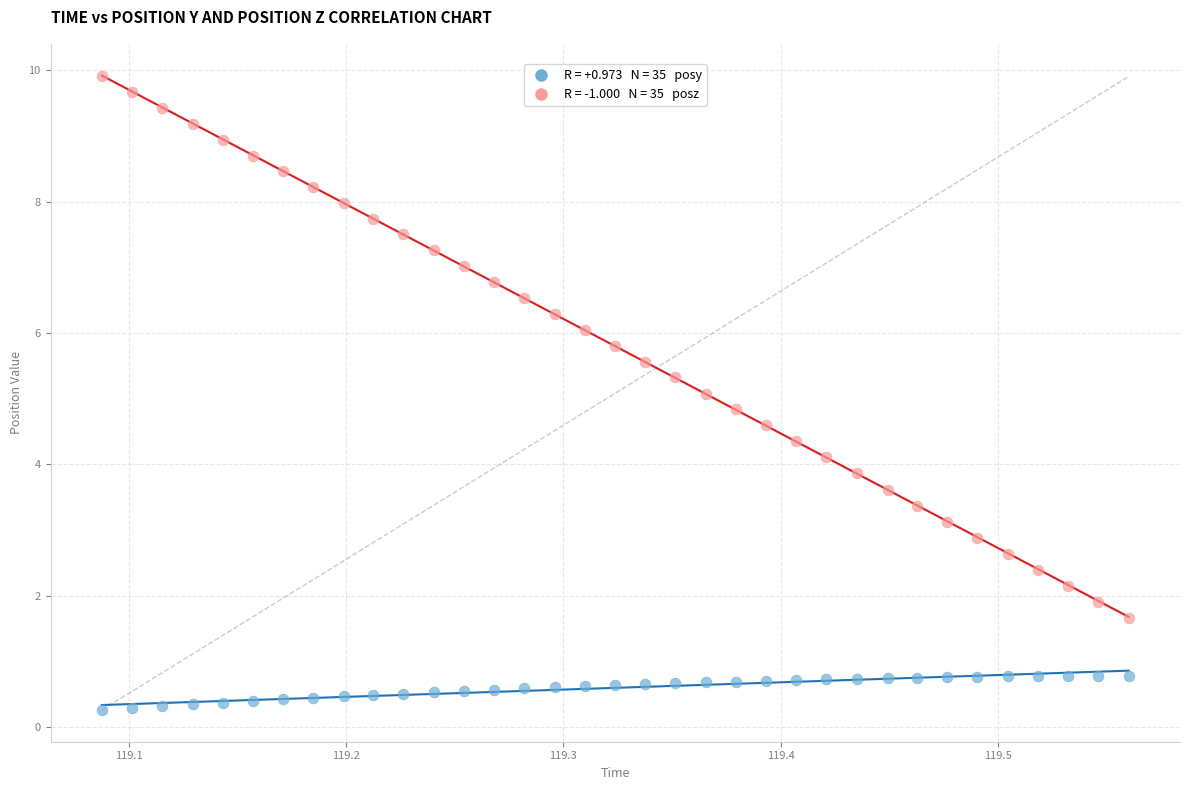

Across all data points, what is the range of Y values (max minus min)?

9.7